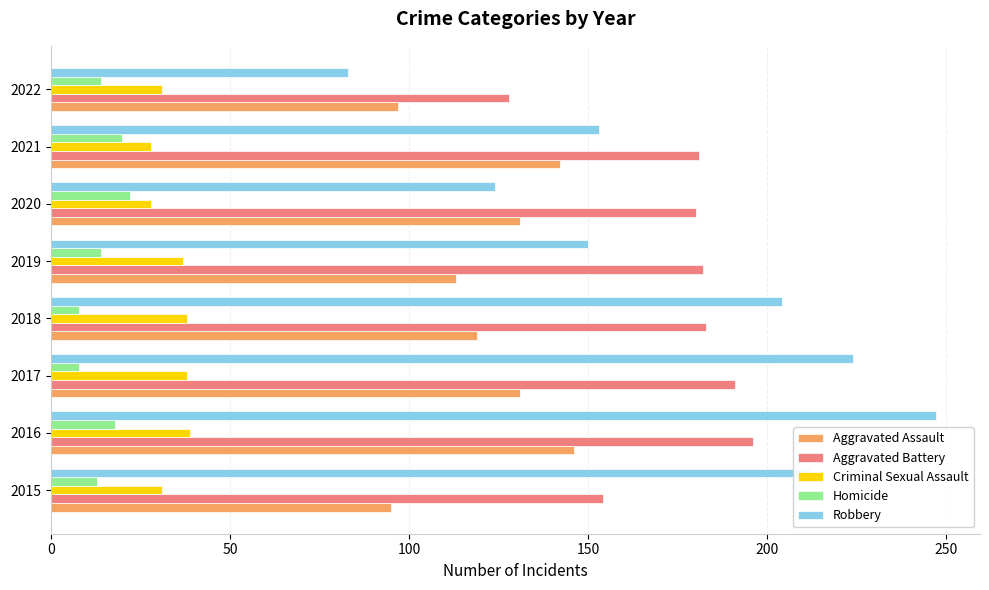

What is the spread (max minus min) of values at 2015?

199